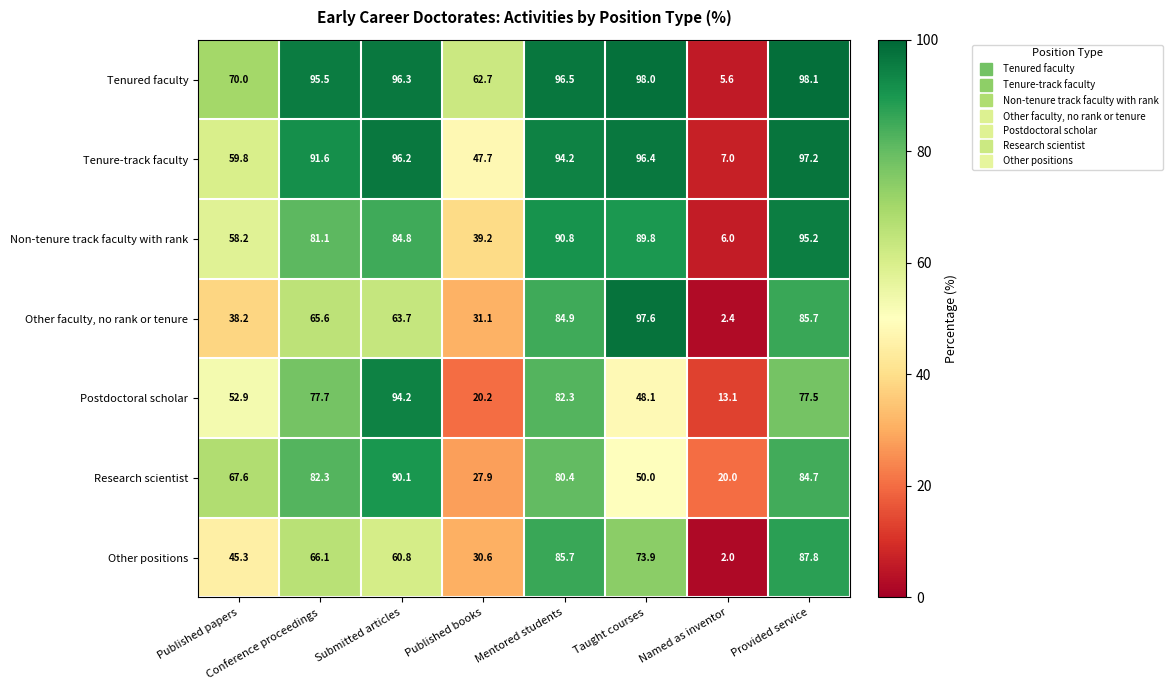

What is the difference between the Other positions values at Provided service and Published books?

57.2